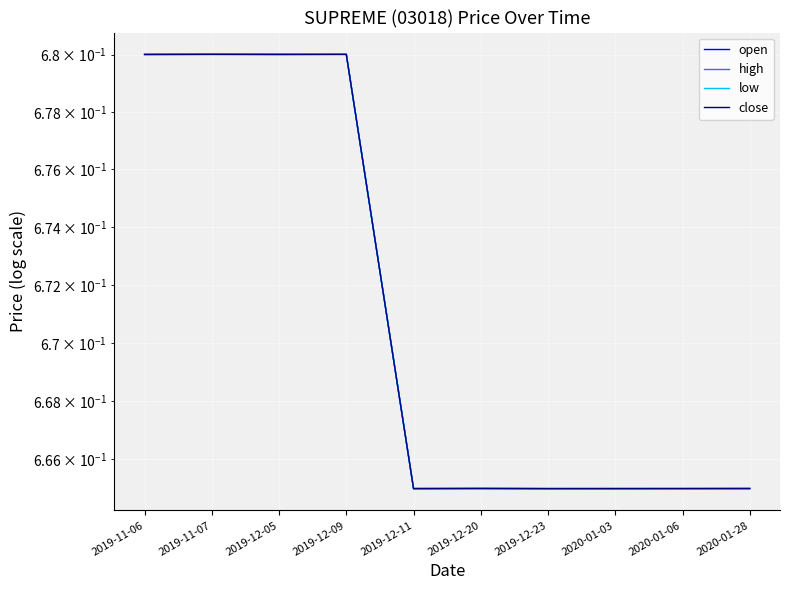

Which series has the widest spread of values?

high